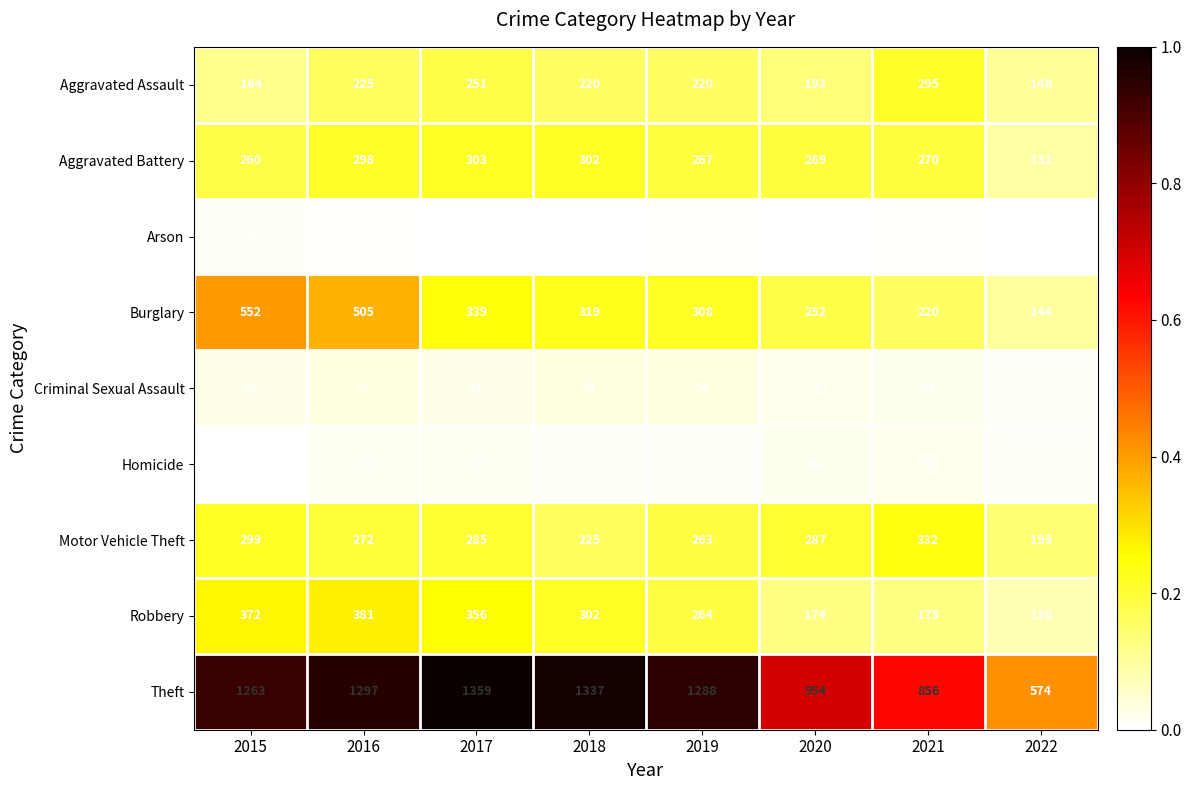

What is the total value across all series at 2017?

2973